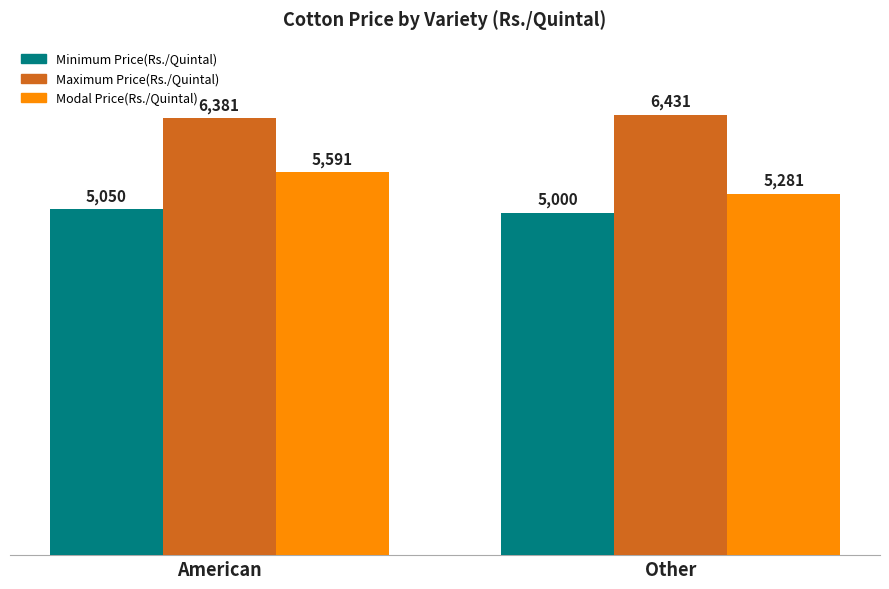

Which series changed the most between American and Other?

Modal Price(Rs./Quintal)